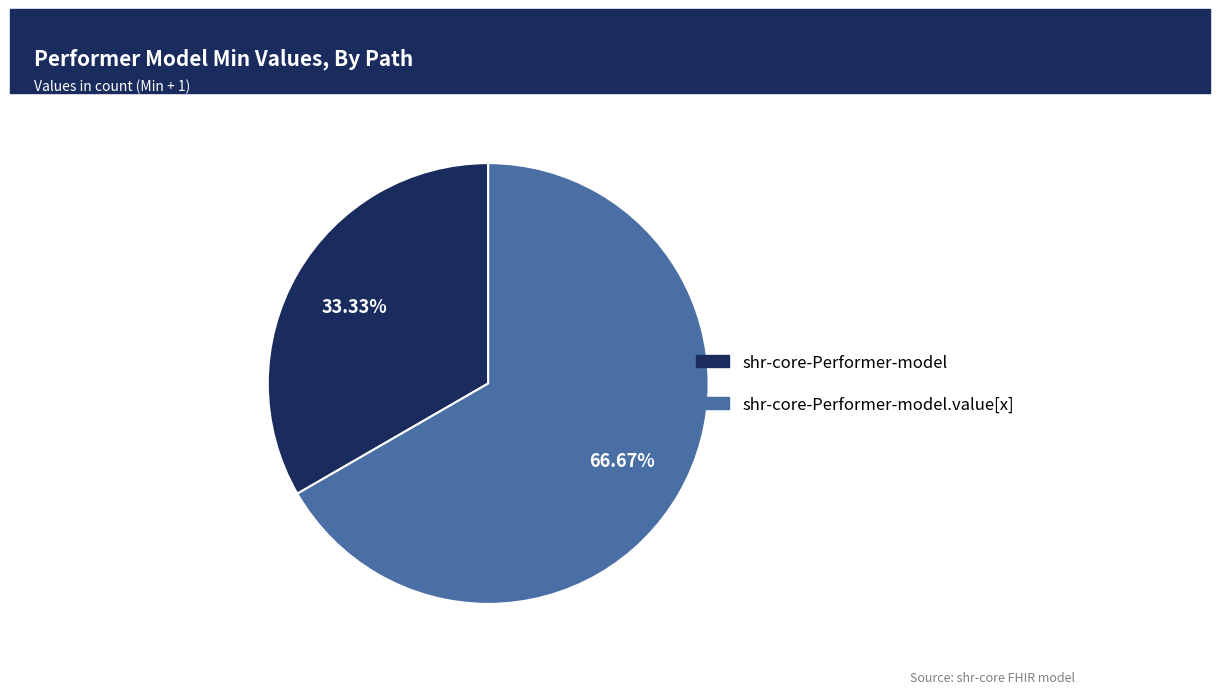

Is there any slice that represents more than half of the pie?

Yes